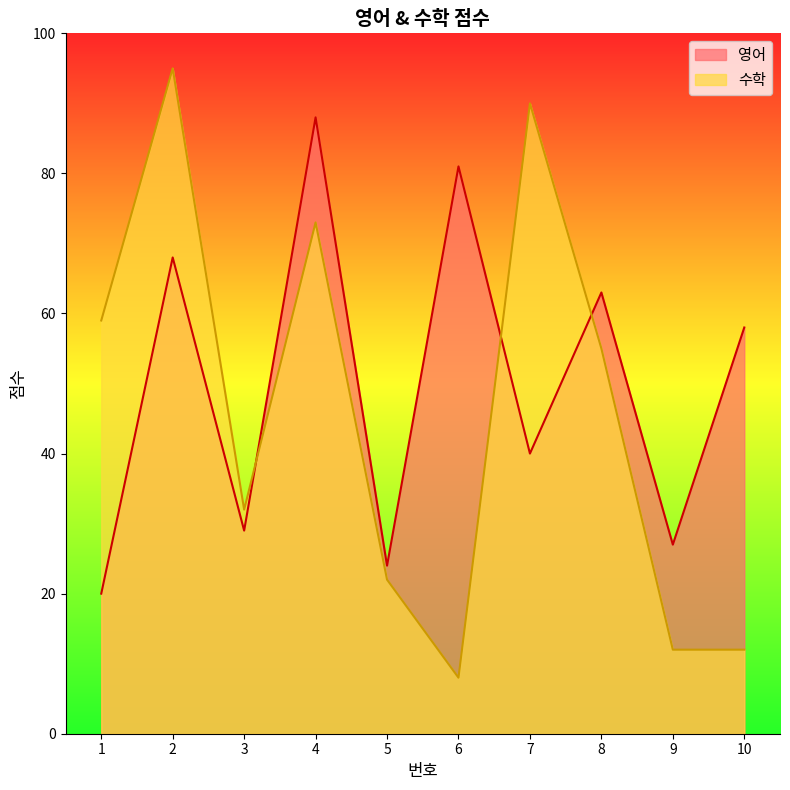

What is the value of the 수학 point at the 4th from the left?

73